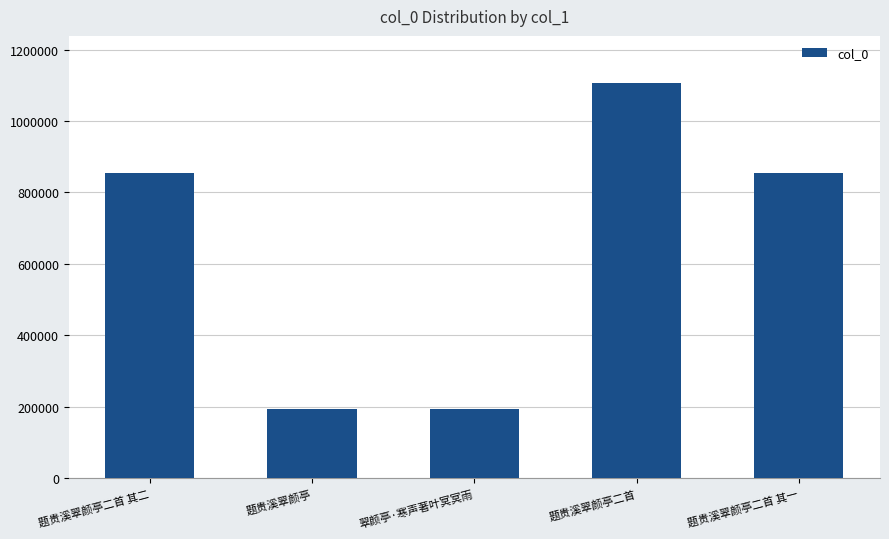

How many bars are there in total?

5